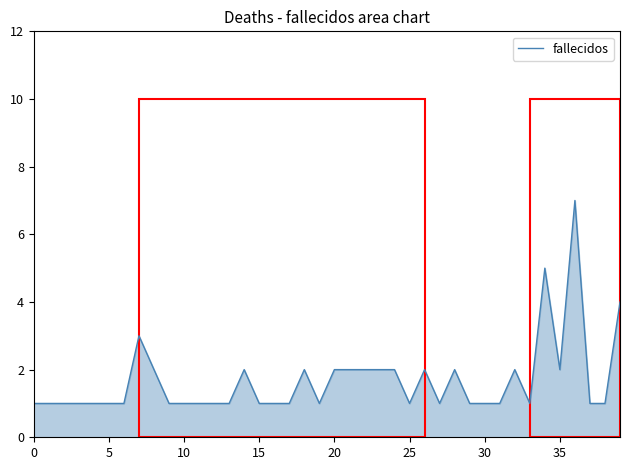

What is the greatest value displayed?

7